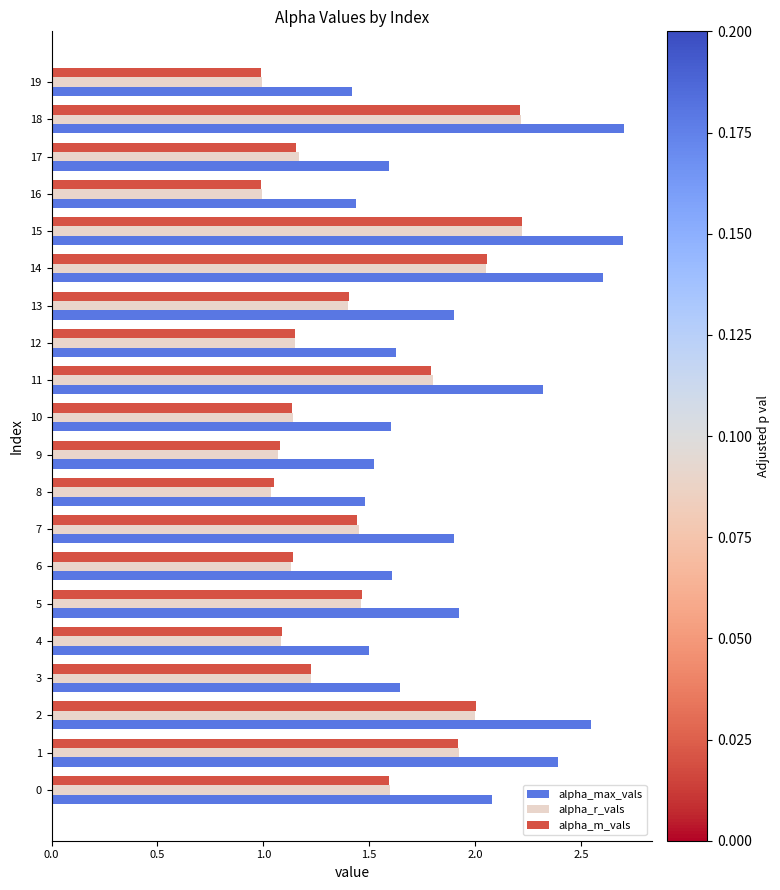

True or false: alpha_m_vals has a value of 0.6 at 8.

False